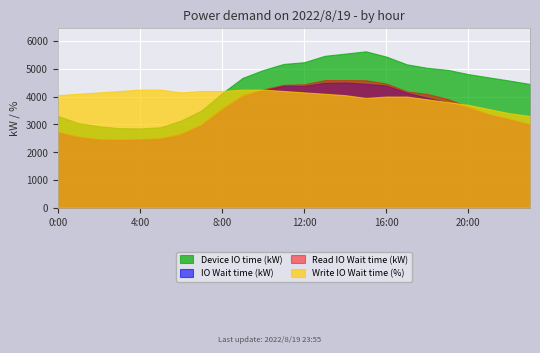

True or false: IO Wait time (kW) has more than 1 points higher than both neighbors.

True